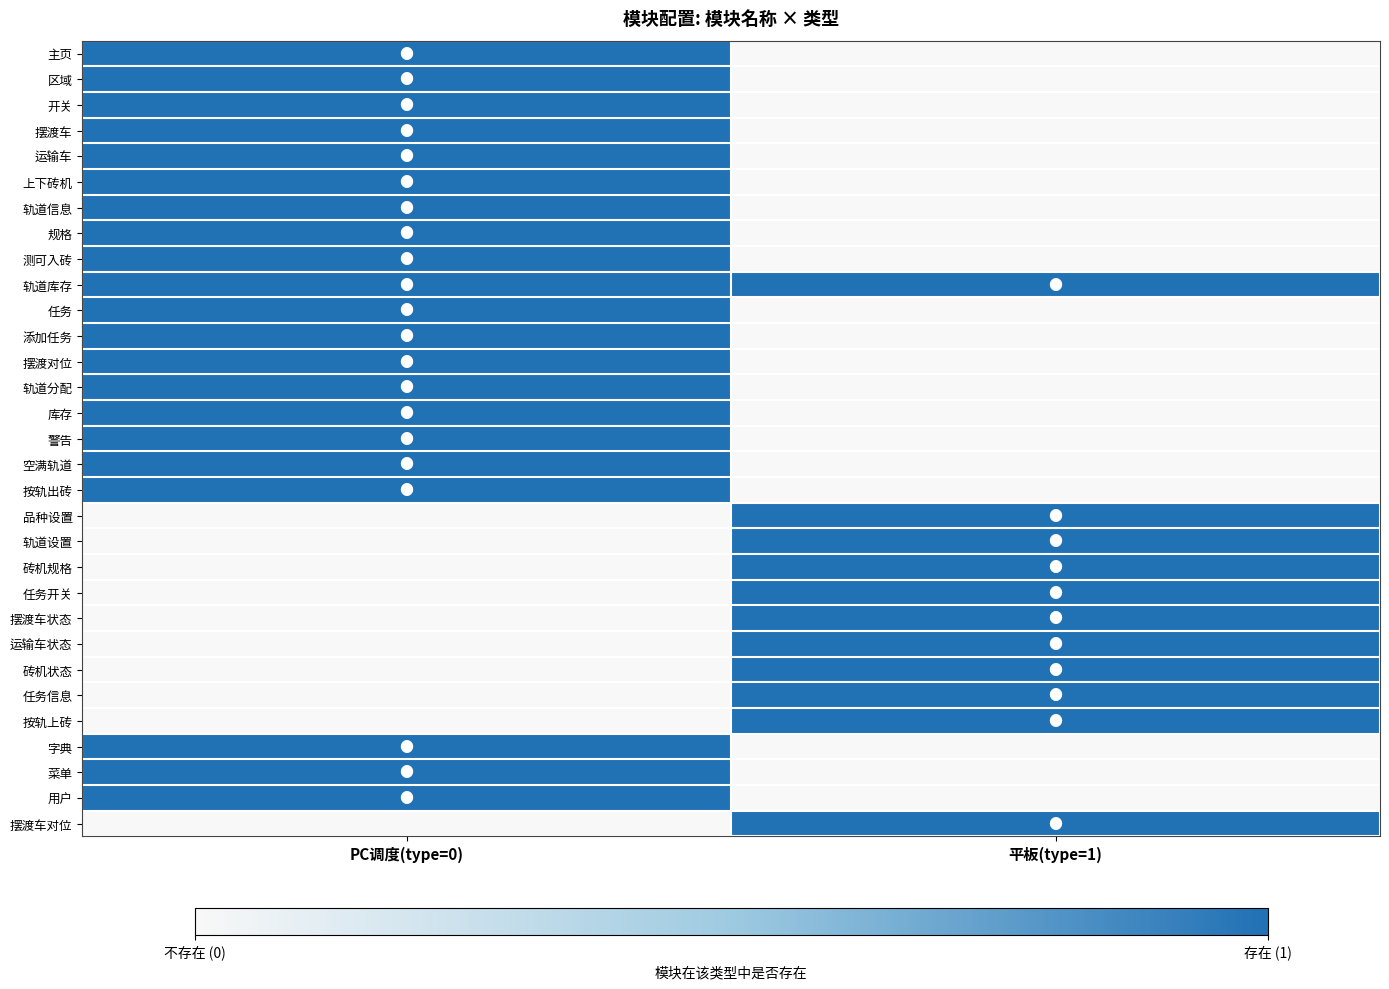

At PC调度(type=0), list the series in order from largest to smallest.

主页, 区域, 开关, 摆渡车, 运输车, 上下砖机, 轨道信息, 规格, 测可入砖, 轨道库存, 任务, 添加任务, 摆渡对位, 轨道分配, 库存, 警告, 空满轨道, 按轨出砖, 字典, 菜单, 用户, 品种设置, 轨道设置, 砖机规格, 任务开关, 摆渡车状态, 运输车状态, 砖机状态, 任务信息, 按轨上砖, 摆渡车对位